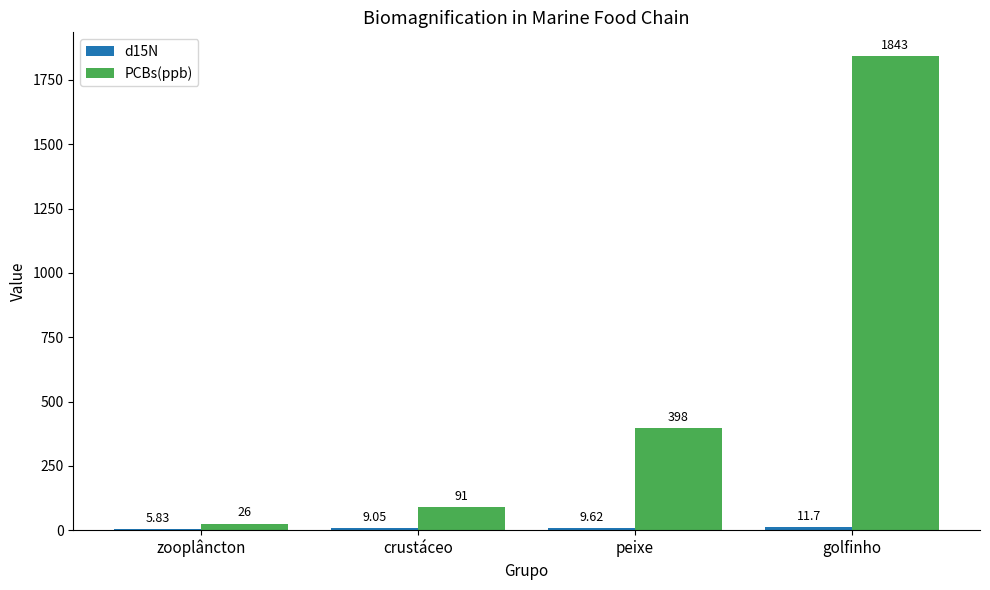

Are the bars grouped side by side (vs. stacked)?

Yes